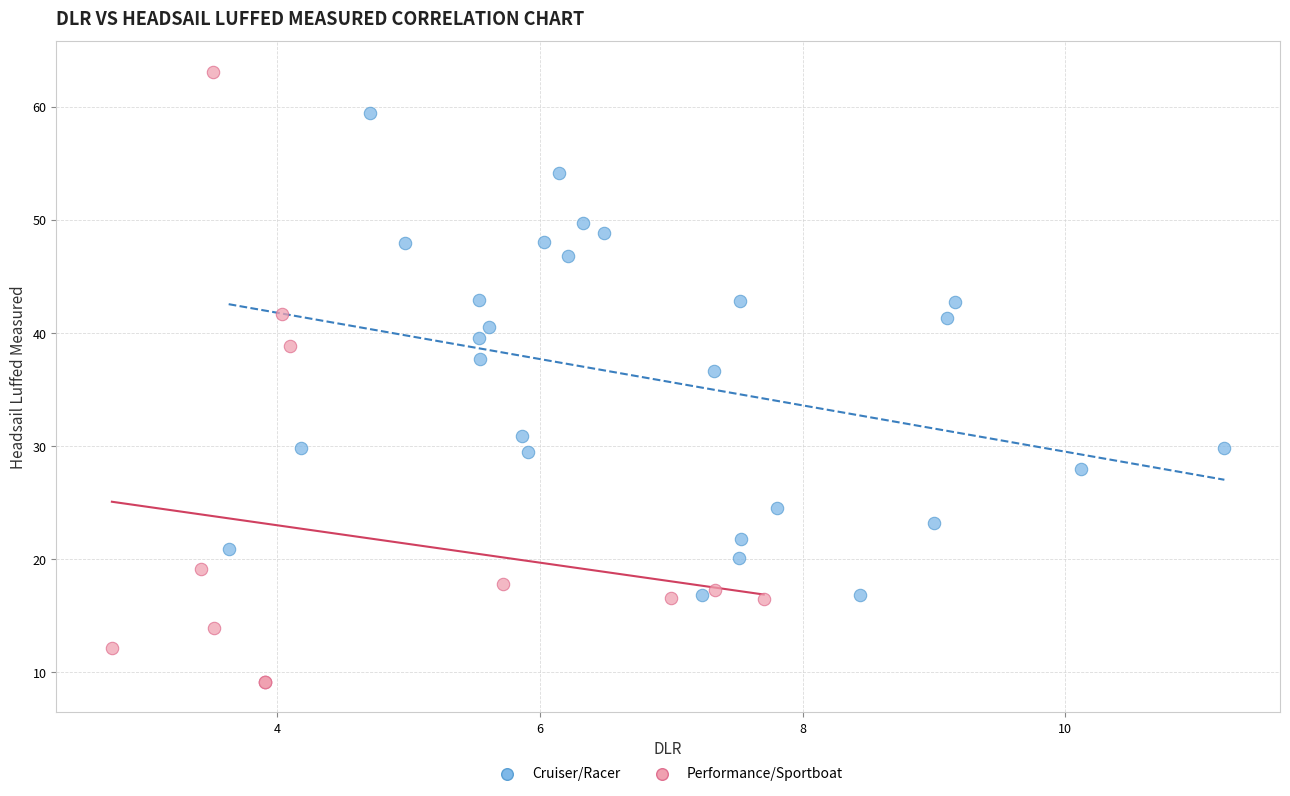

Which series reaches the maximum Y coordinate?

Performance/Sportboat